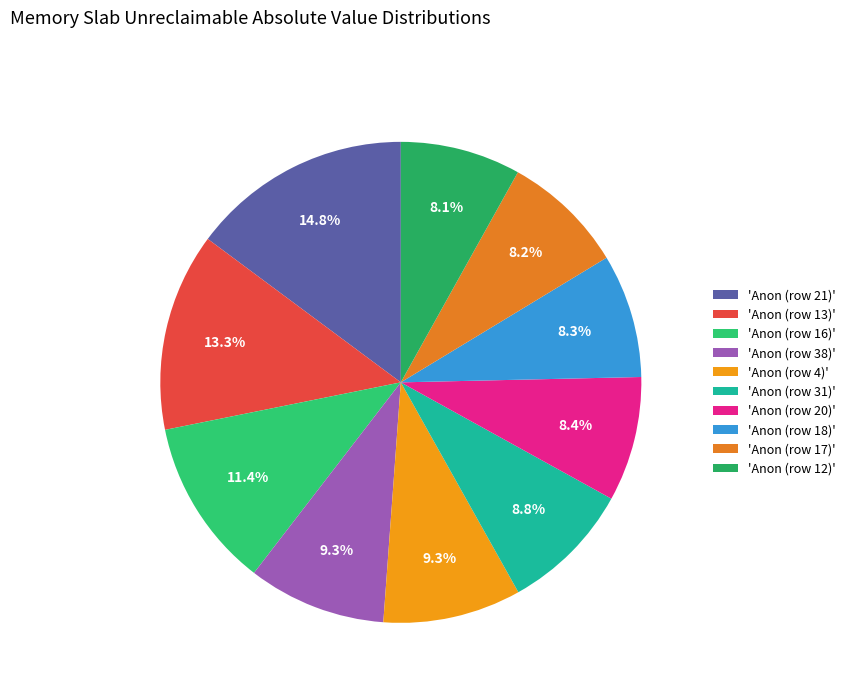

To the nearest percent, what is the average slice percentage?

10%